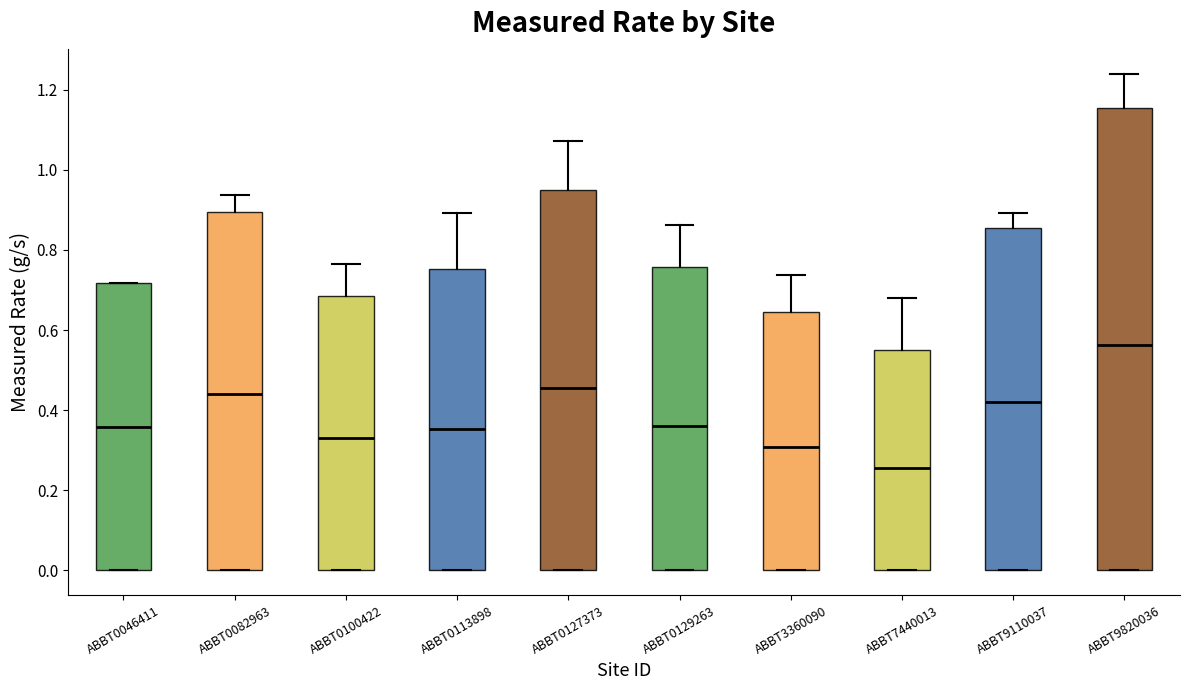

Which box is the tallest, from its lower edge to its upper edge?

ABBT9820036